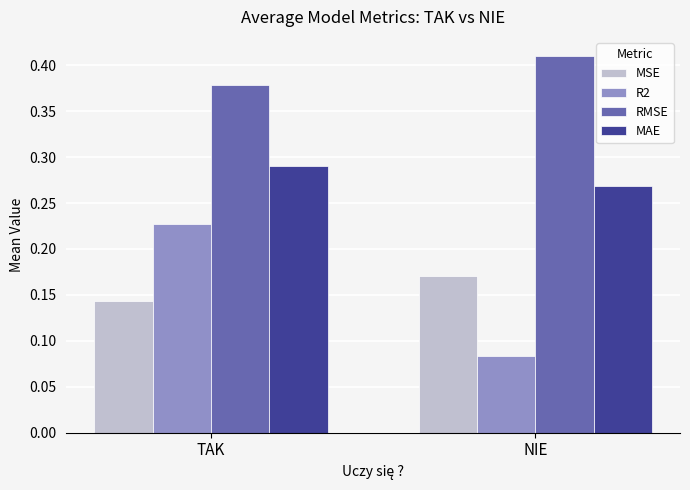

Which series changed the most between TAK and NIE?

R2